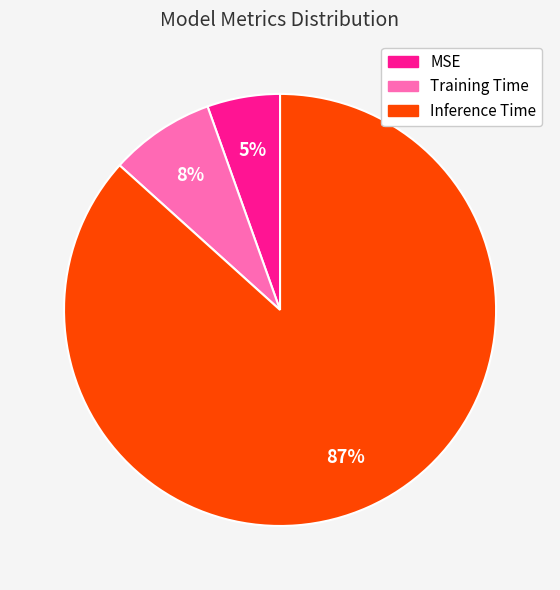

Do Inference Time and MSE together represent more than half of the pie?

Yes